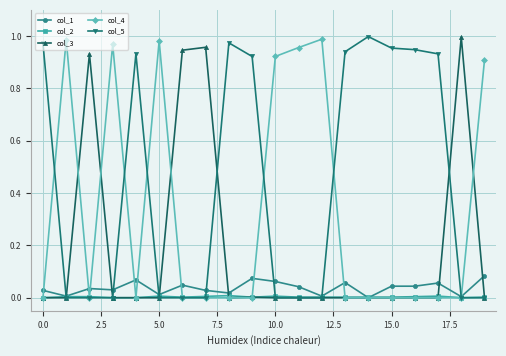

True or false: col_5 has more than 1 points higher than both neighbors.

True